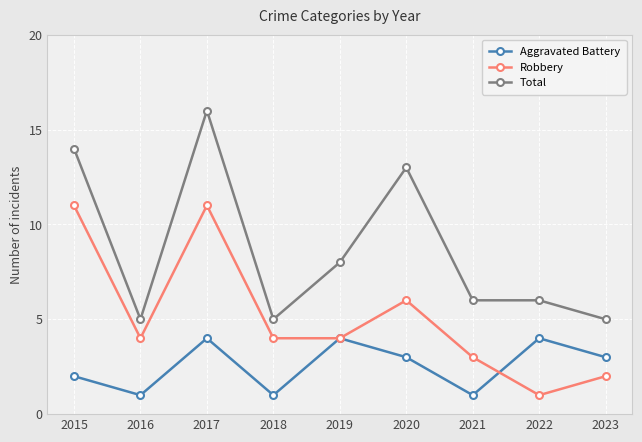

Where is the first local maximum for Total?

2017